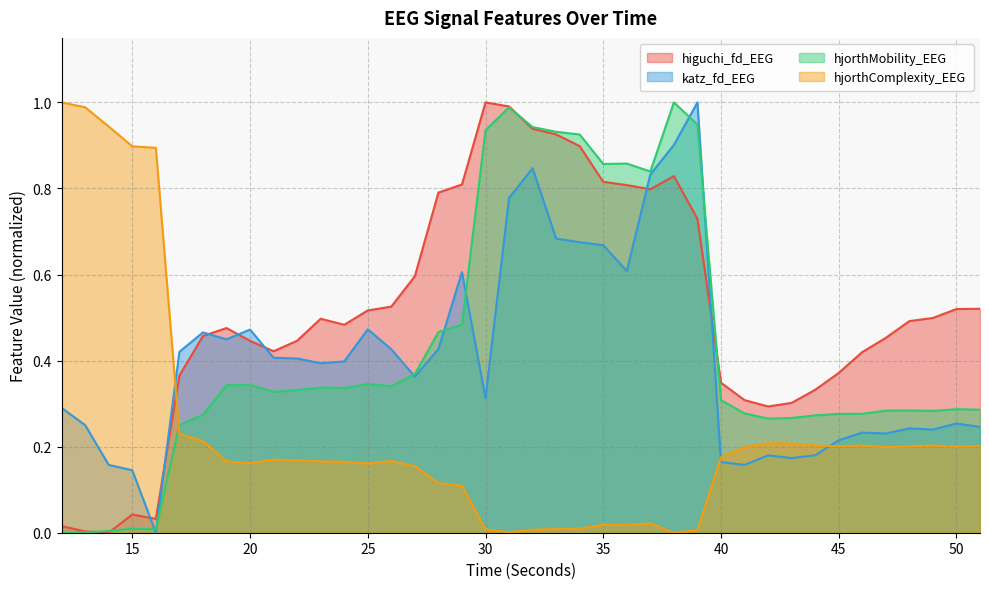

What is the value of the hjorthMobility_EEG point at the 27th from the left?

1.0